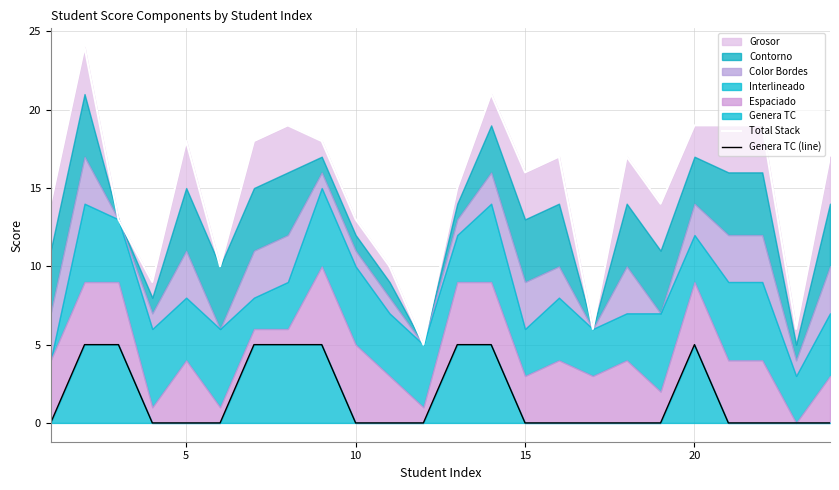

How many categories are shown in the chart?

24